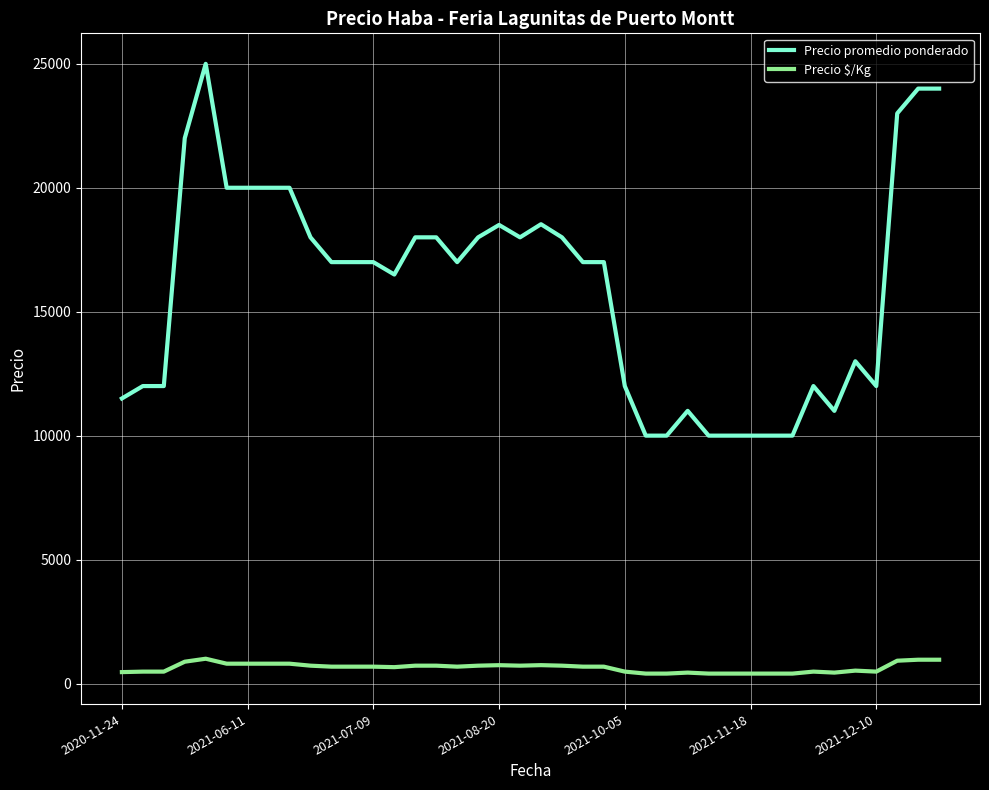

What is the minimum value for Precio promedio ponderado?

10000